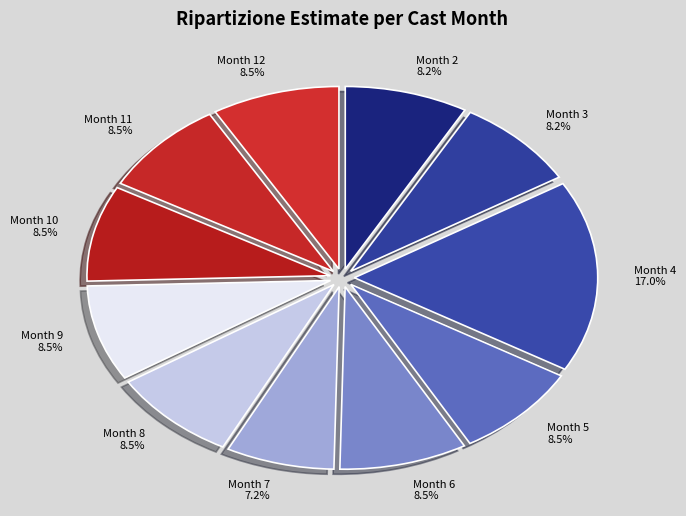

Is there a majority slice in this chart?

No